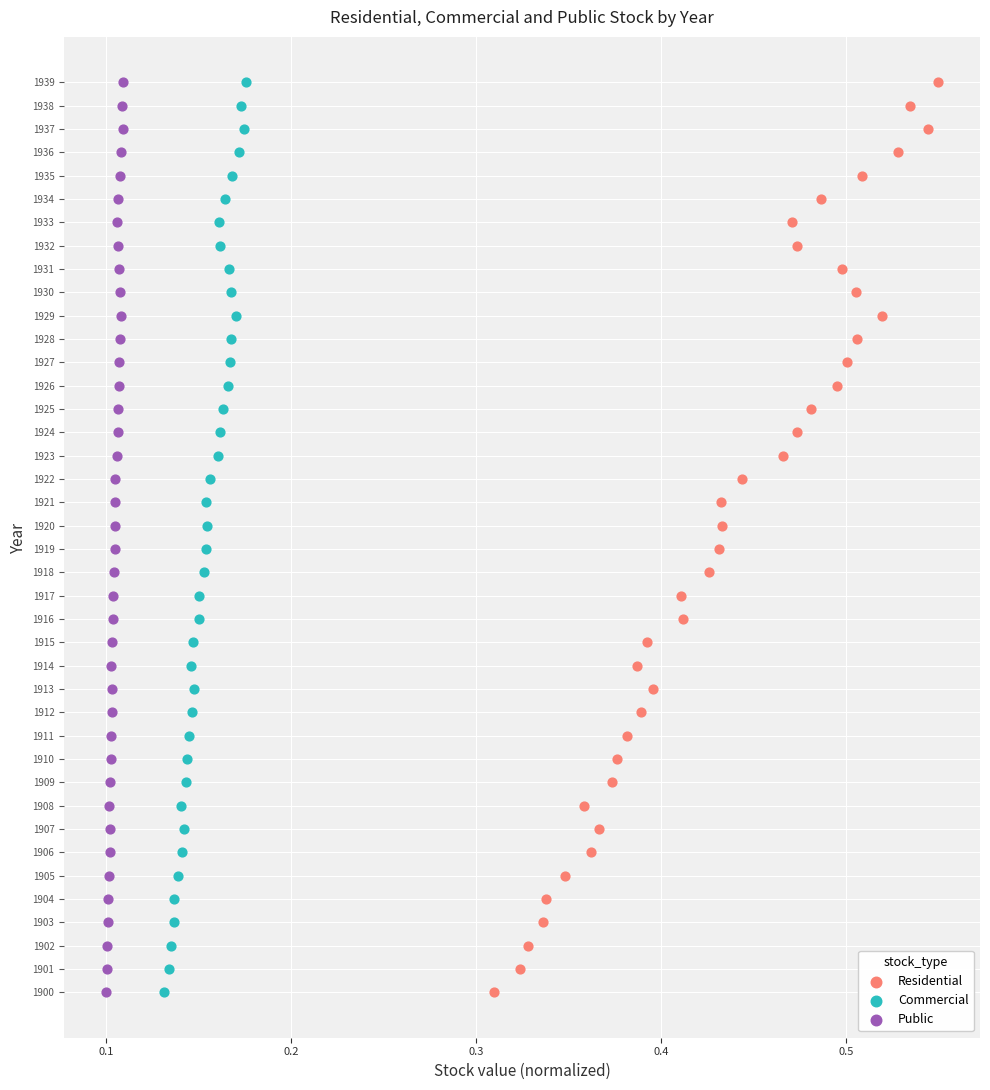

What are all the series names shown in the legend?

Residential, Commercial, Public